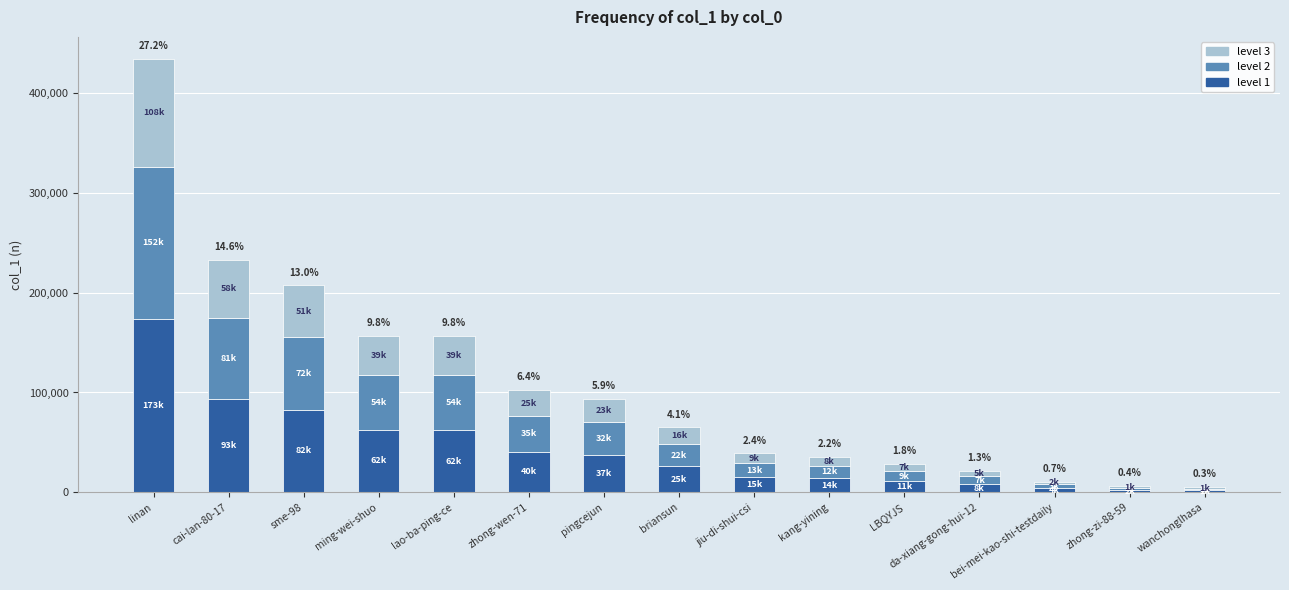

At which category is the sum across all series the highest?

linan